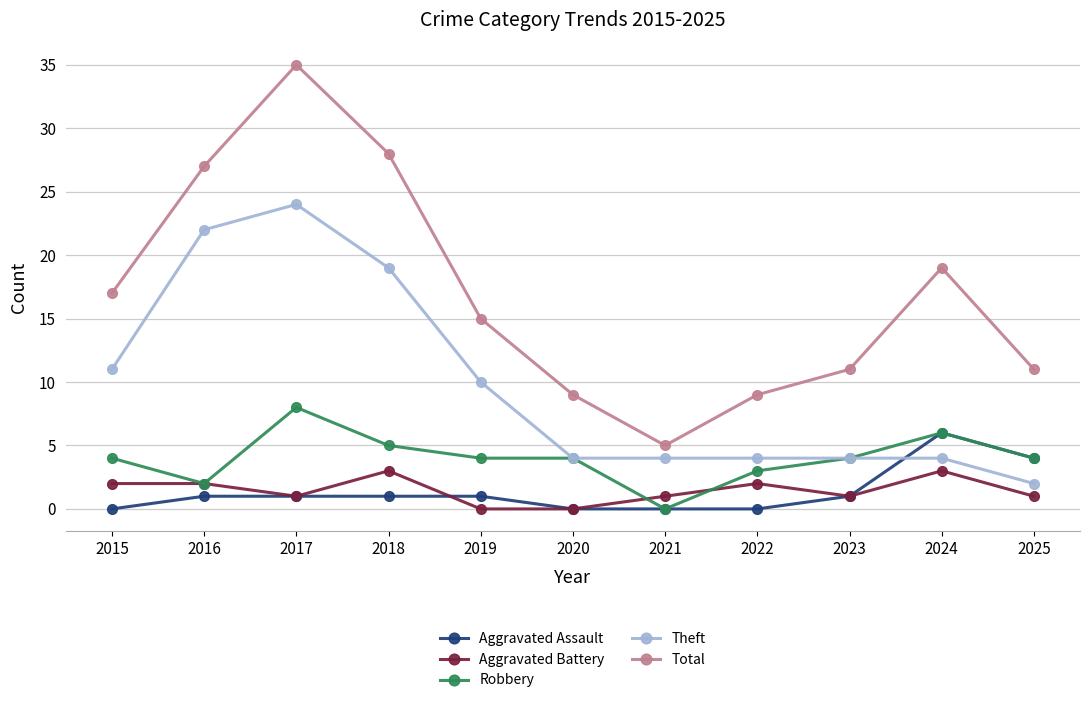

True or false: Robbery and Total cross at least once.

False